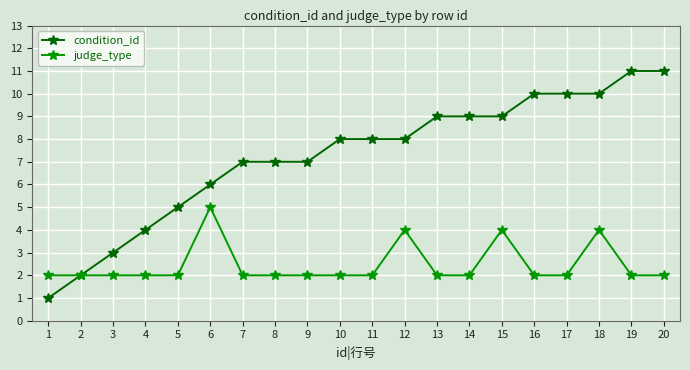

Read the judge_type value at 6.

5